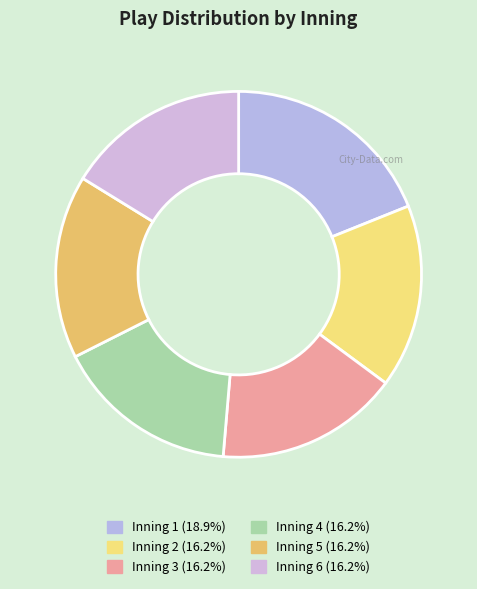

Which has a higher value, Inning 1 or Inning 2?

Inning 1